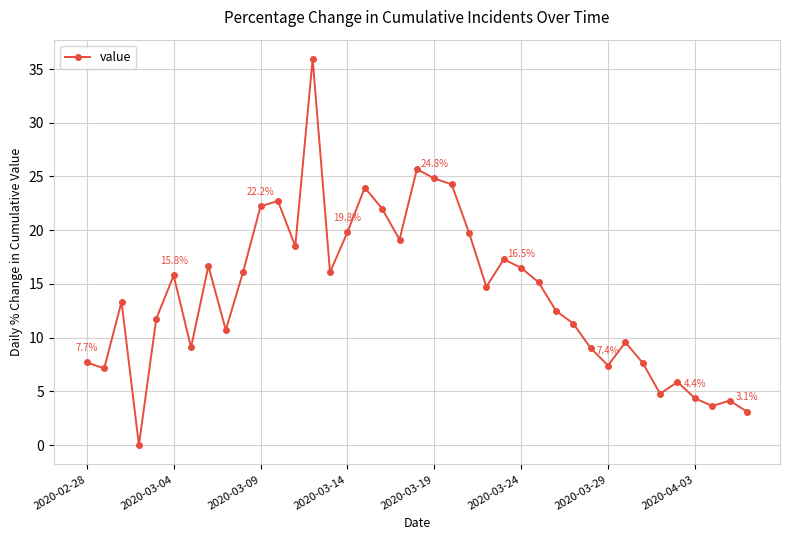

How many points are lower than both their immediate neighbors (excluding endpoints)?

11